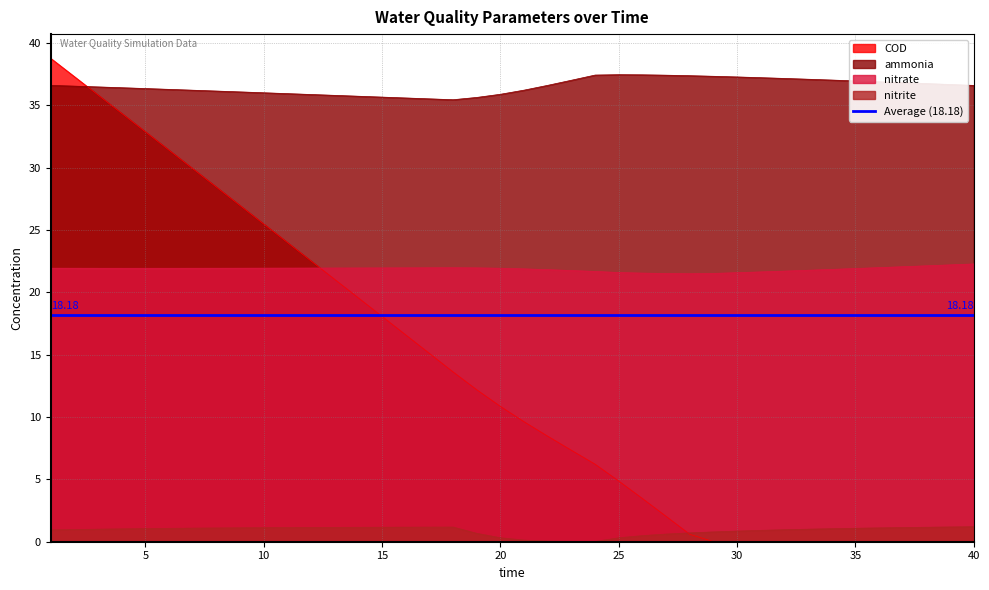

True or false: nitrite and ammonia intersect in this chart.

False